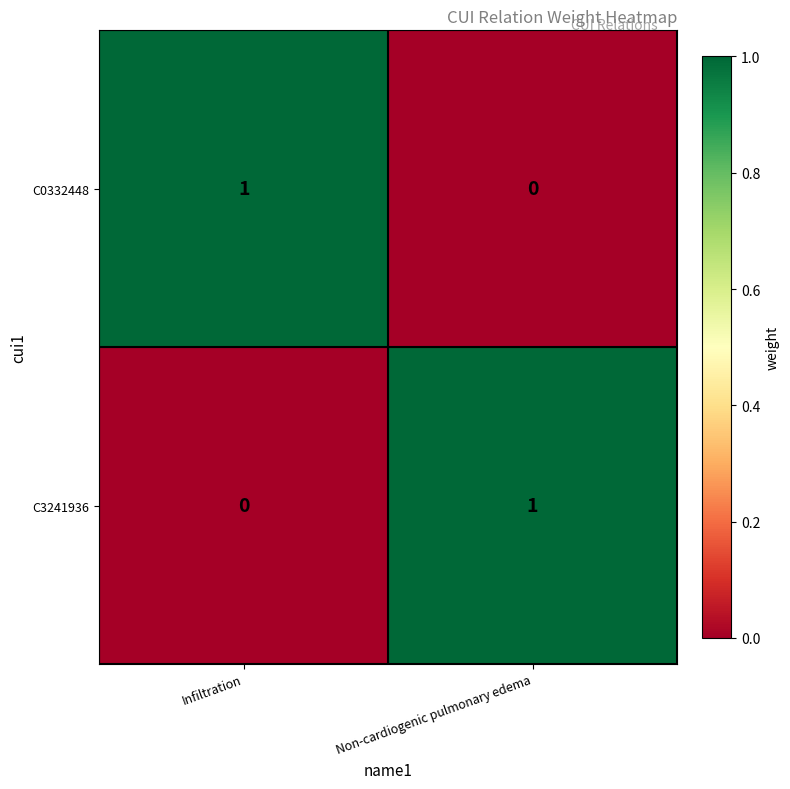

True or false: C3241936 has a value of 0 at Infiltration.

True